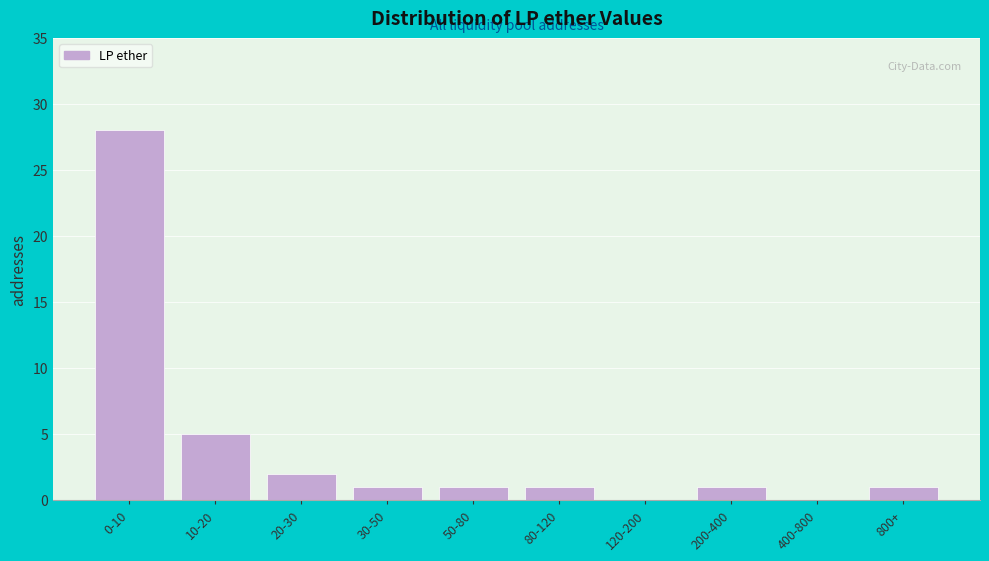

Reading left to right, transcribe all the data shown in this chart.

0-10=28	10-20=5	20-30=2	30-50=1	50-80=1	80-120=1	120-200=0	200-400=1	400-800=0	800+=1